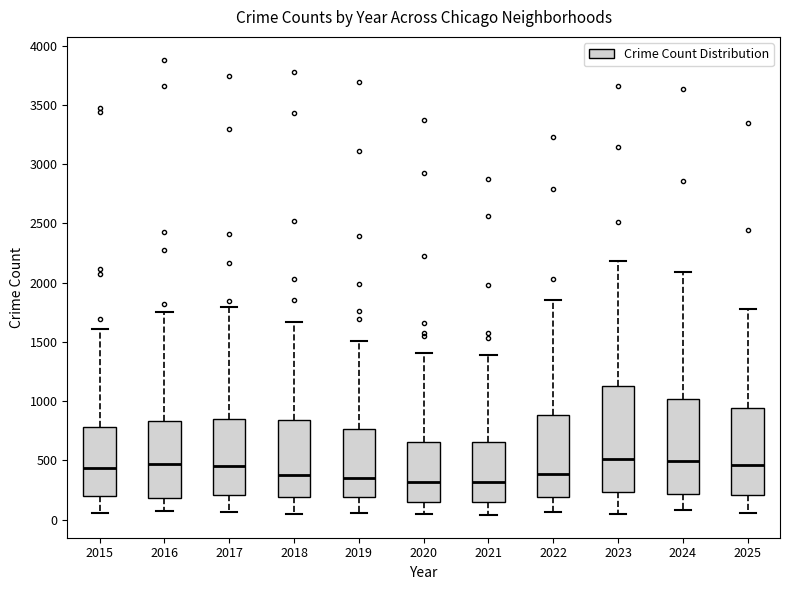

Where is the lower edge of the box at x = 2018 on the y-axis? The values are not printed on the chart, so give them approximately, as read against the axis.

200